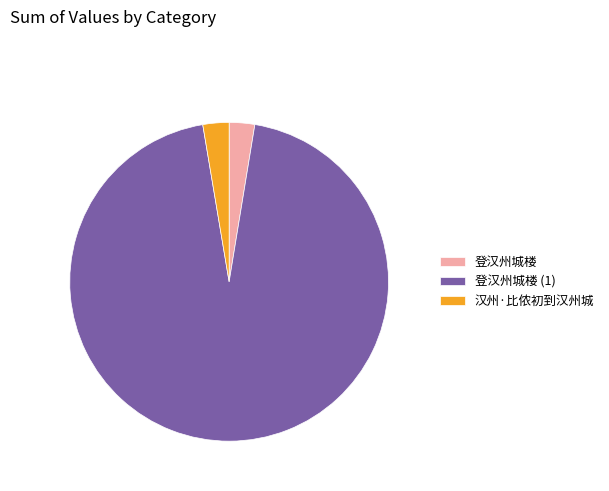

How many slices are in this pie chart?

3